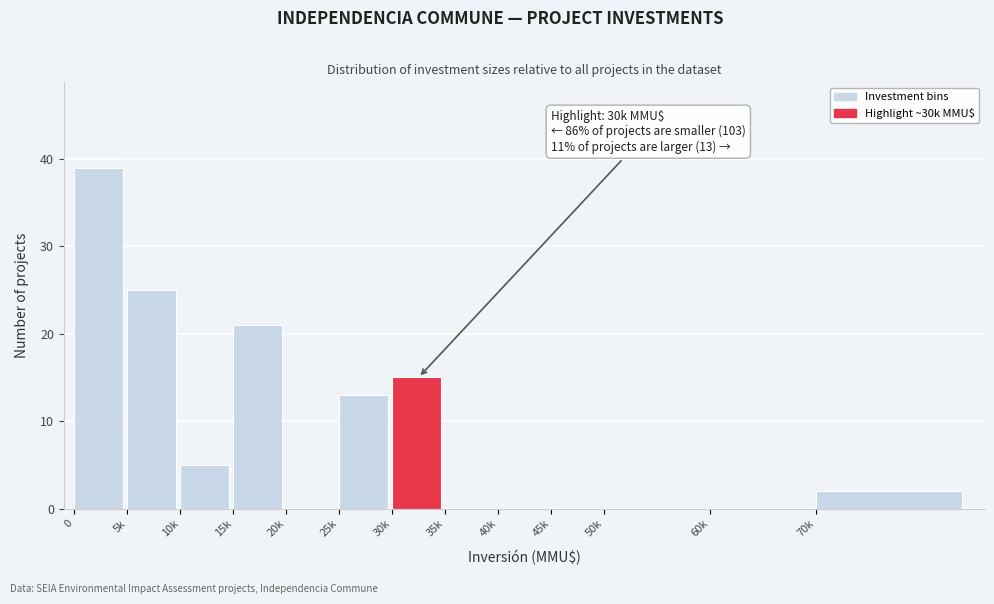

Reading left to right, what are all the values shown in this chart?

0=39	5k=25	10k=5	15k=21	20k=0	25k=13	30k=15	35k=0	40k=0	45k=0	50k=0	60k=0	70k=2